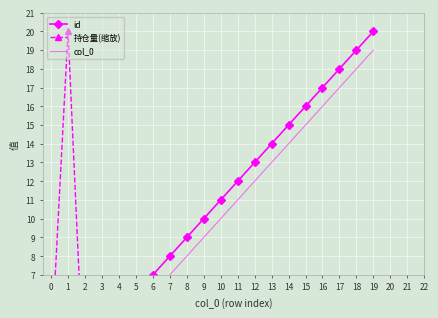

Which has a higher value, 12 or 16?

16